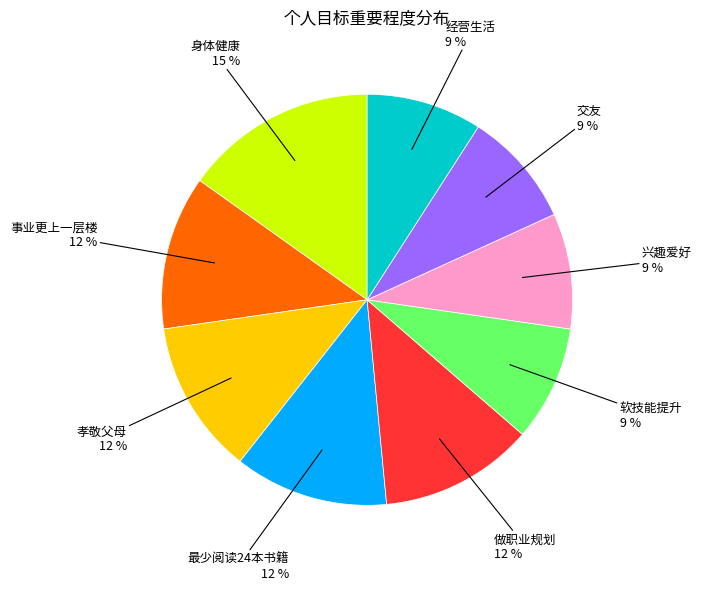

To the nearest percent, what percentage of the pie is 经营生活?

9%